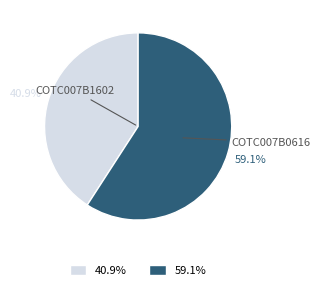

How many segments does this pie chart have?

2